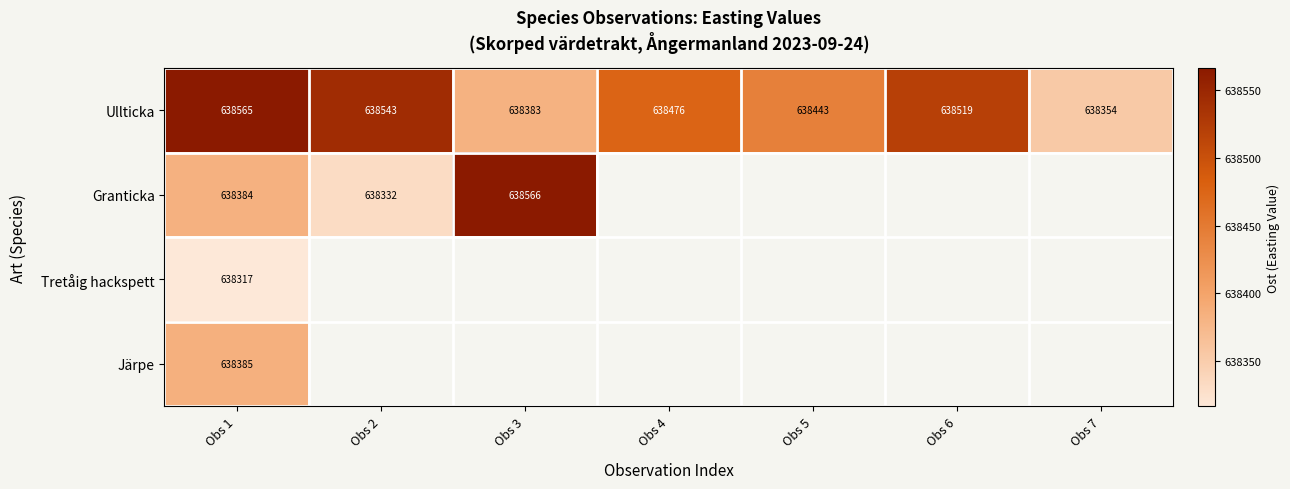

Rank the categories by Ullticka value from highest to lowest.

Obs 1, Obs 2, Obs 6, Obs 4, Obs 5, Obs 3, Obs 7